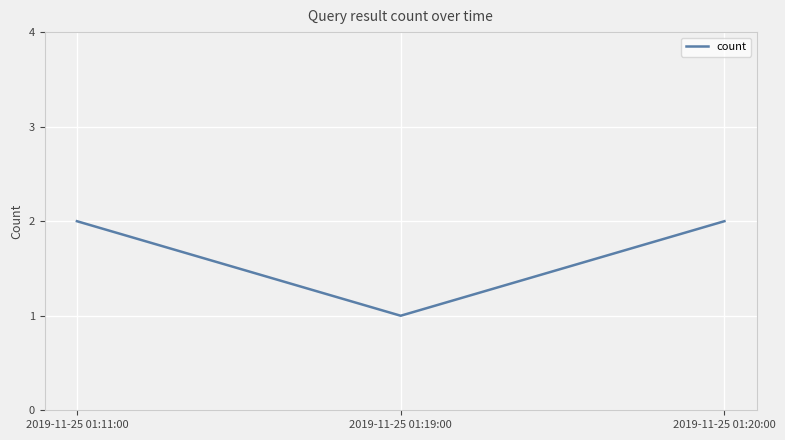

Between 2019-11-25 01:19:00 and 2019-11-25 01:20:00, which is larger?

2019-11-25 01:20:00